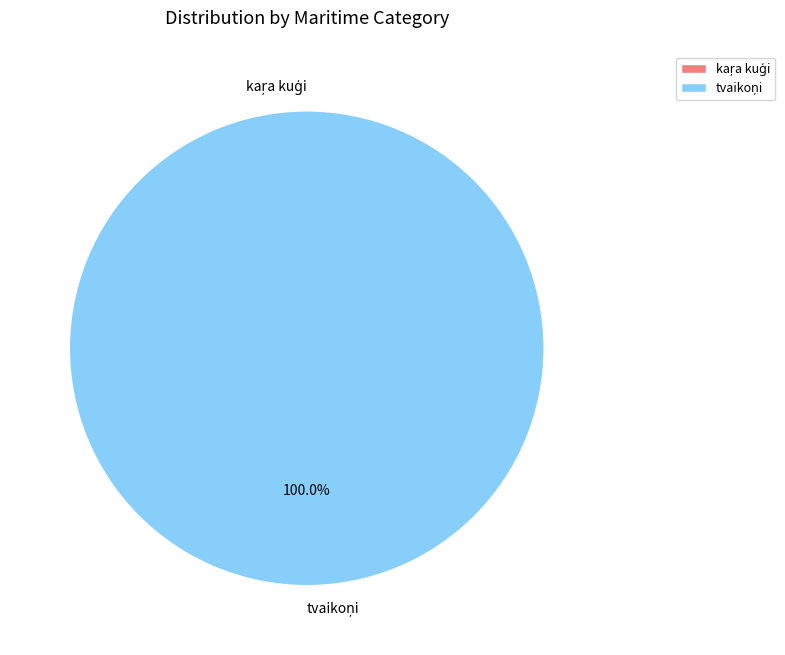

What is the largest slice in the pie chart?

tvaikoņi